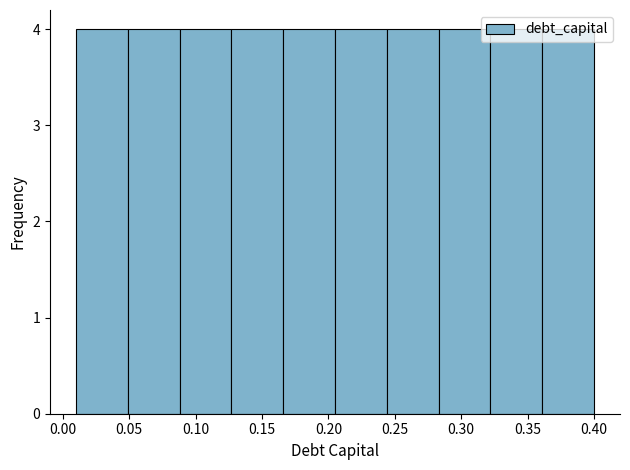

Reading left to right, list every bar in this chart as the range it spans on the x-axis followed by its height. Neither the bar edges nor the heights are printed on the chart, so give them approximately, as read against the axes.

0.010 to 0.049: 4
0.049 to 0.088: 4
0.088 to 0.127: 4
0.127 to 0.166: 4
0.166 to 0.205: 4
0.205 to 0.244: 4
0.244 to 0.283: 4
0.283 to 0.322: 4
0.322 to 0.361: 4
0.361 to 0.400: 4